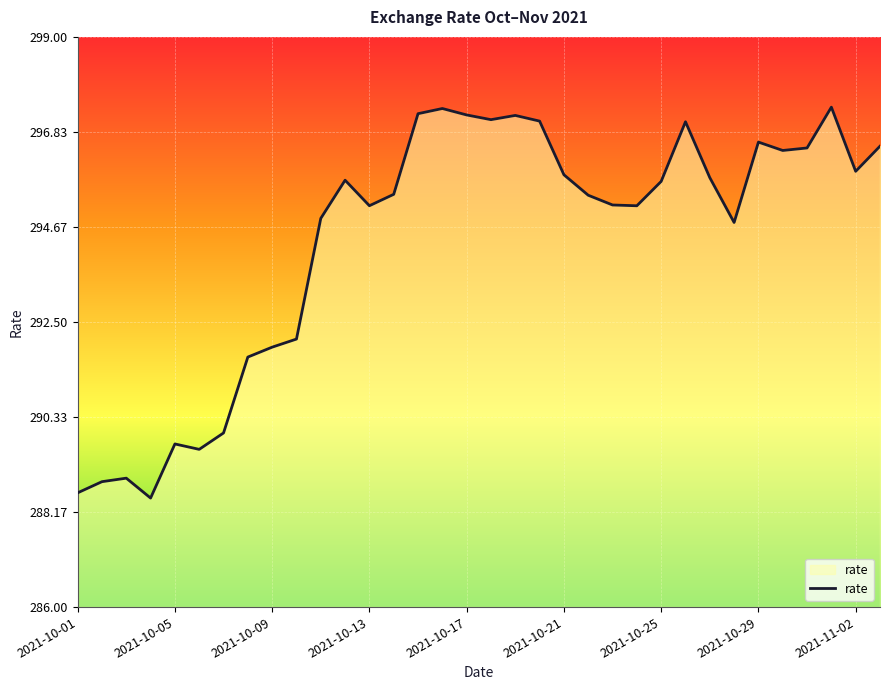

What is the smallest value displayed?

288.5